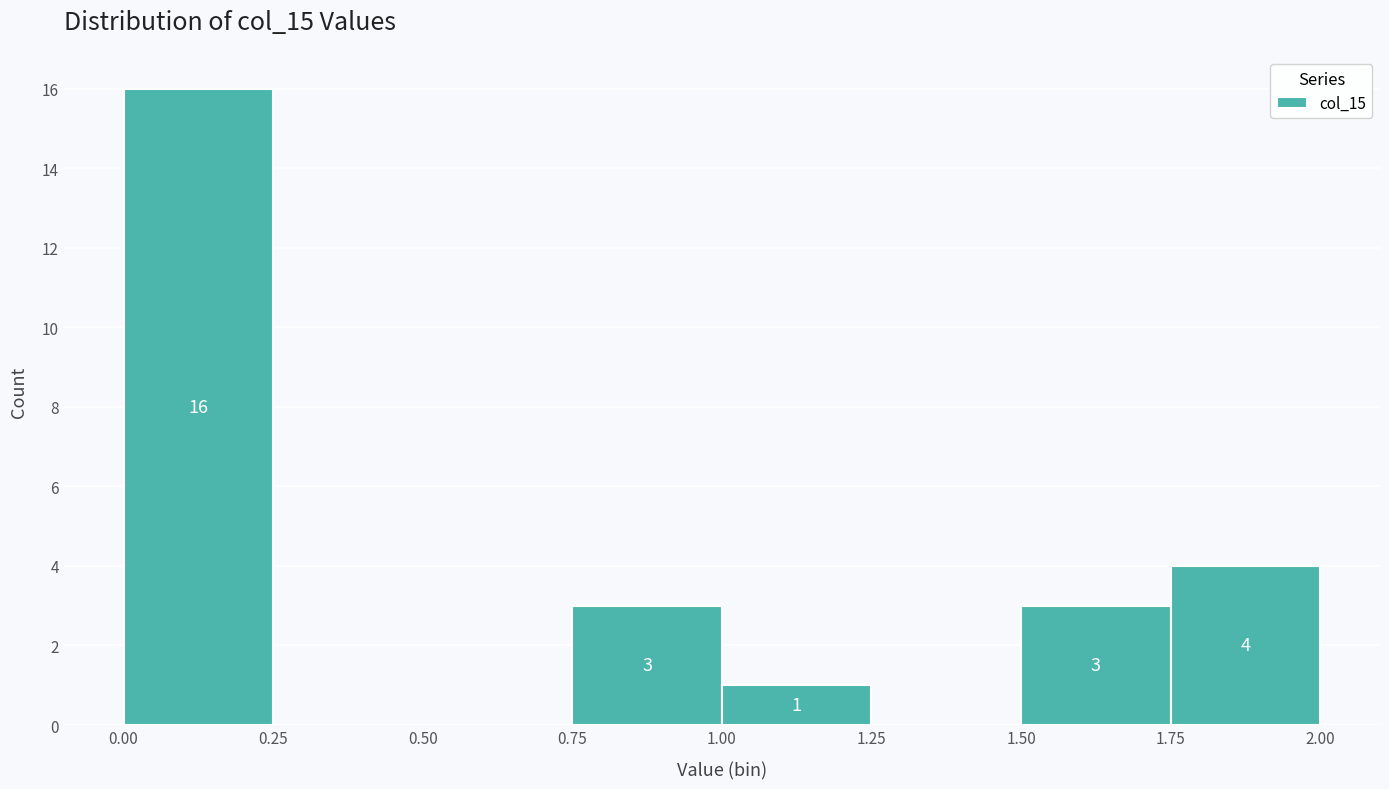

Over which range of the x-axis is the bar tallest?

0.00 to 0.25